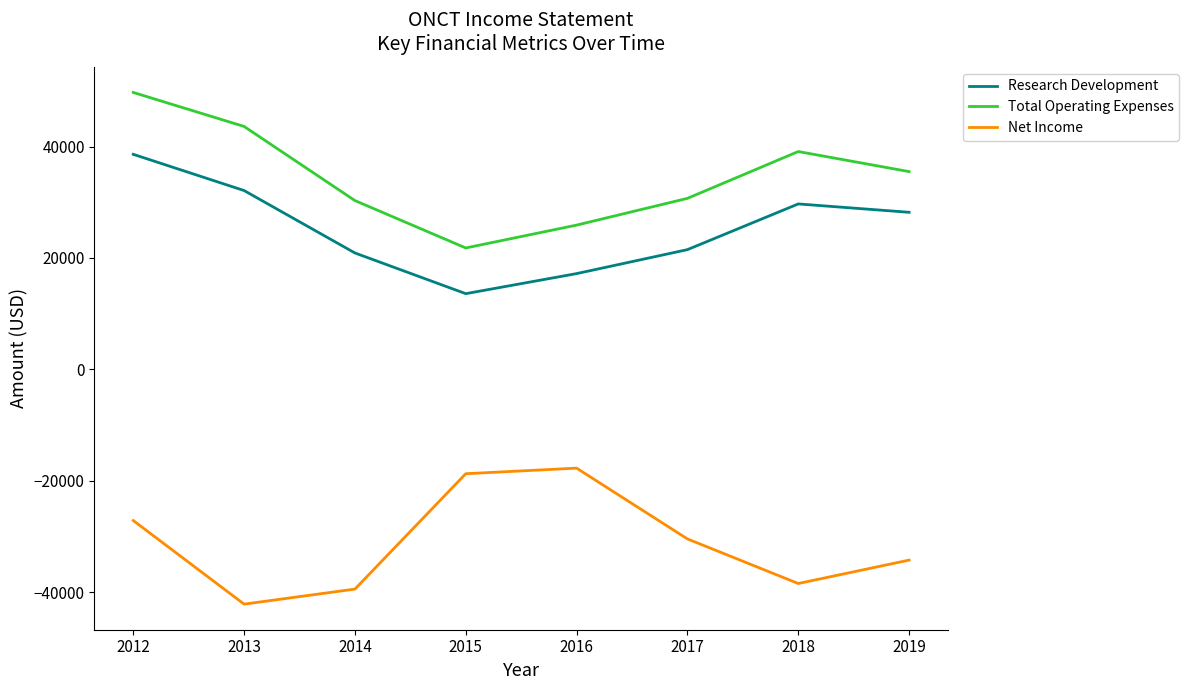

At which category does the chart reach its minimum across all series?

2013